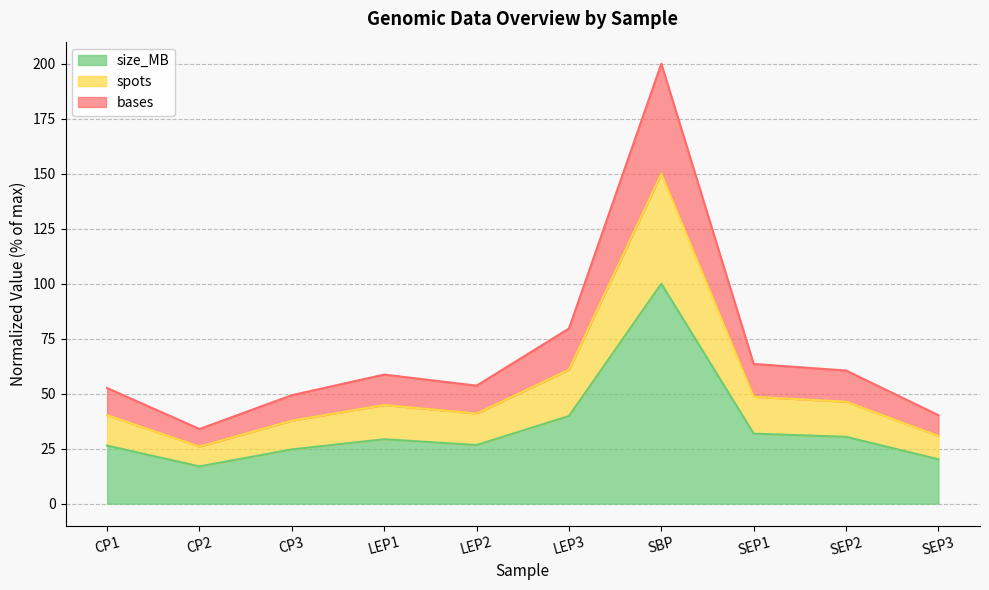

List the series in order of their peak value, lowest first.

size_MB, spots, bases